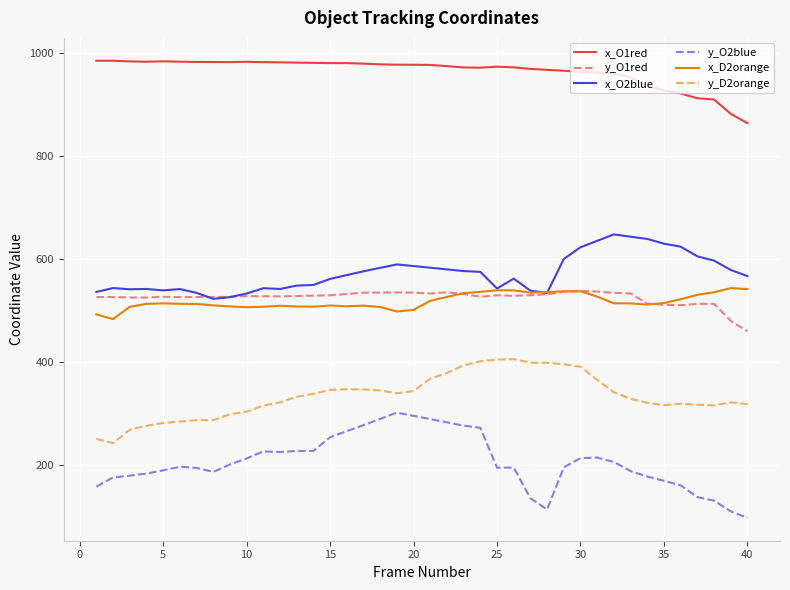

Which series has the widest spread of values?

y_O2blue